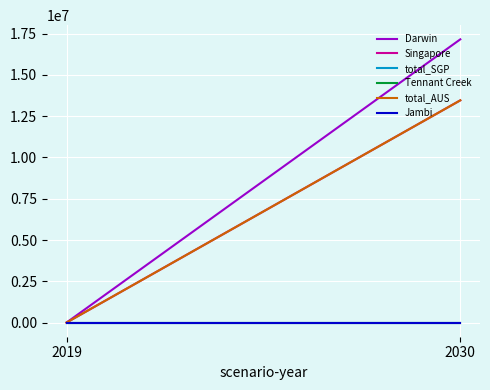

How many categories are shown in the chart?

2